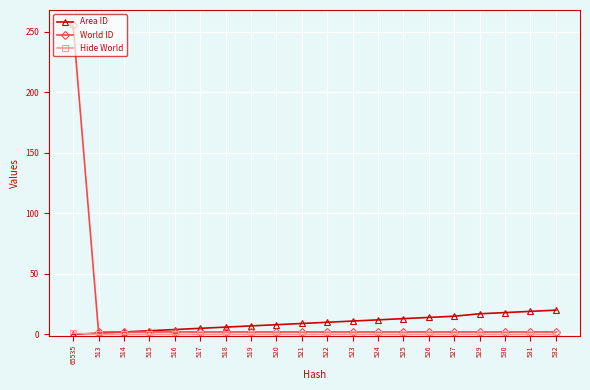

At which category is the sum across all series the highest?

65535